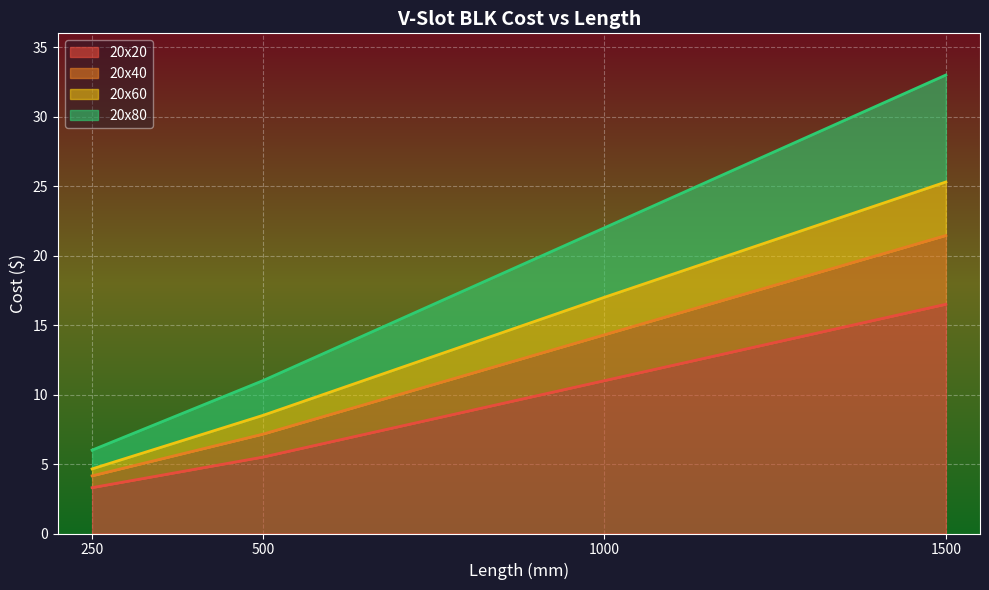

What is the greatest value displayed?

33.0